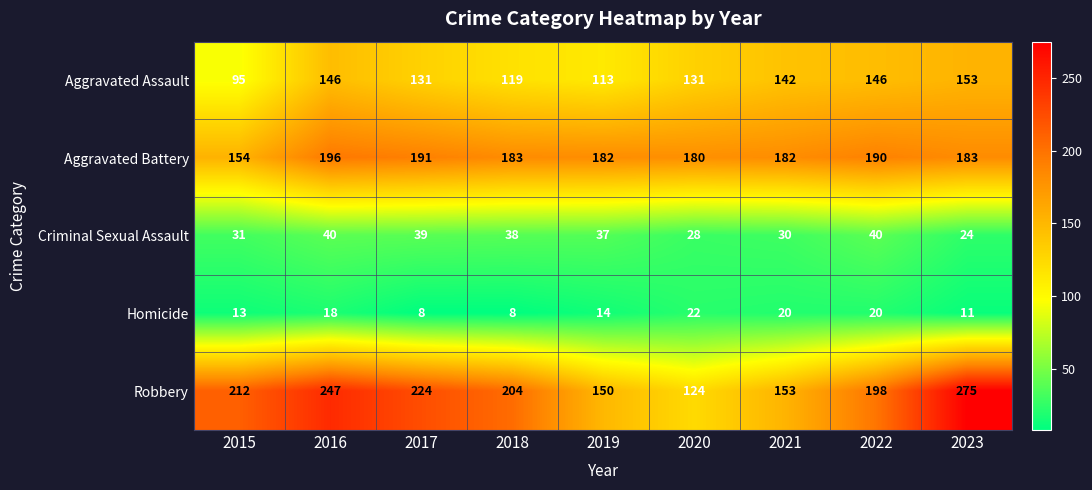

Rank the series at 2021 from highest to lowest value.

Aggravated Battery, Robbery, Aggravated Assault, Criminal Sexual Assault, Homicide